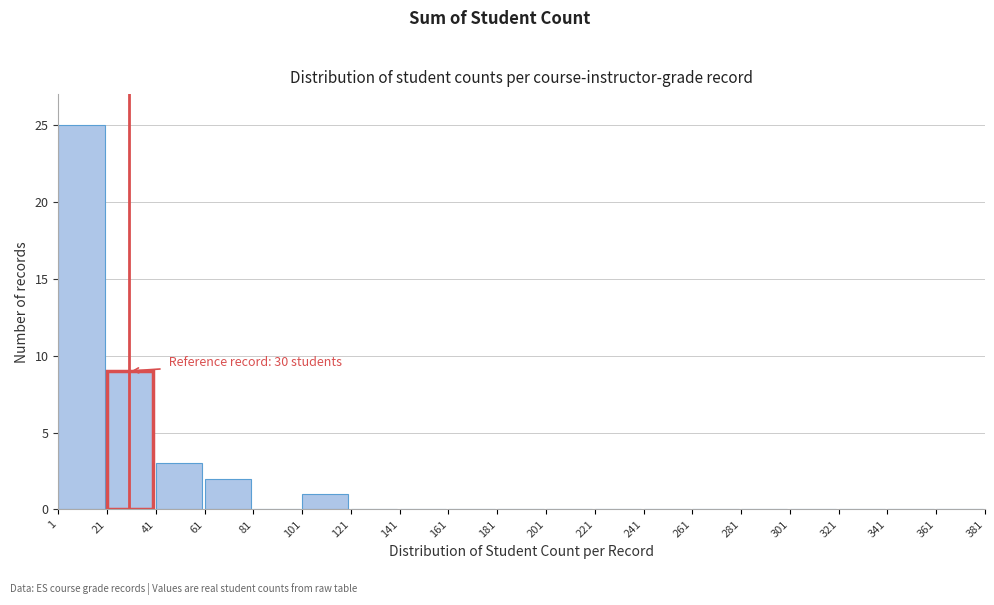

Which range on the x-axis has the tallest bar?

1 to 21